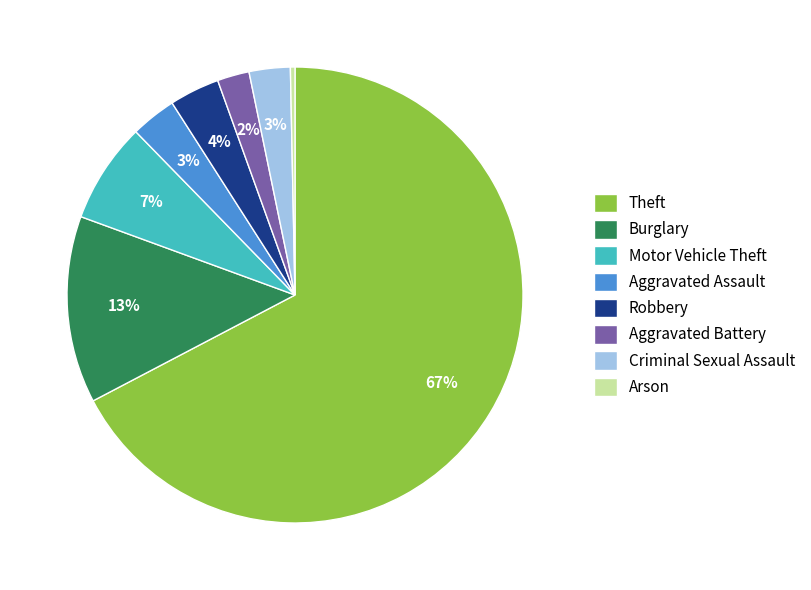

To the nearest percent, what is the average slice percentage?

12%